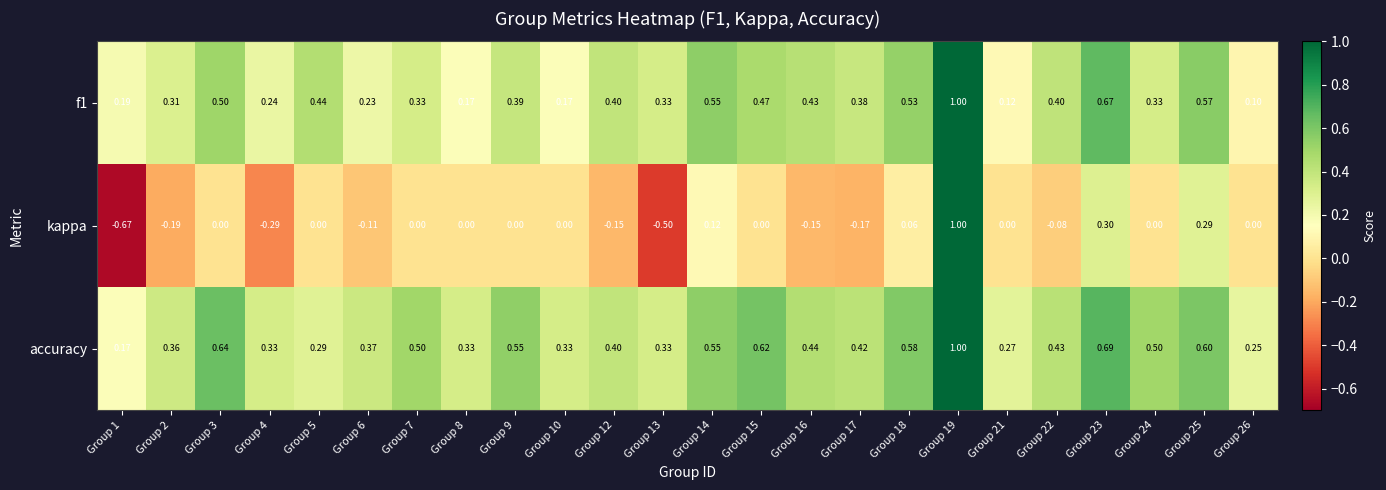

Which series has the largest total across all categories?

accuracy